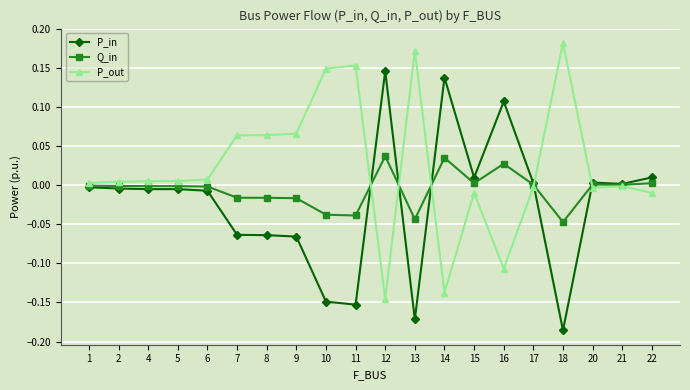

True or false: P_out and Q_in intersect in this chart.

True